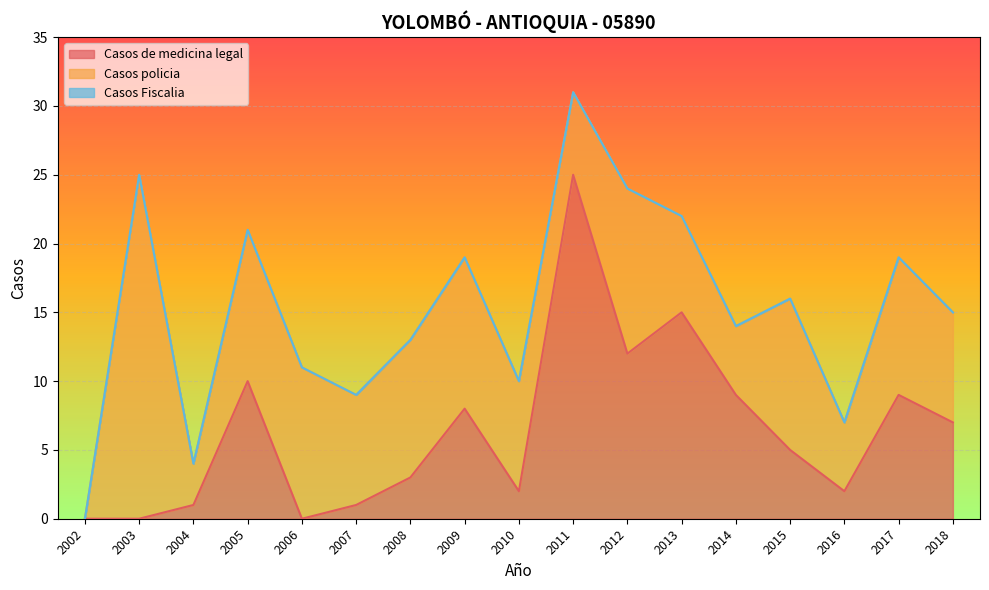

Which series has the largest range (max minus min)?

Casos de medicina legal